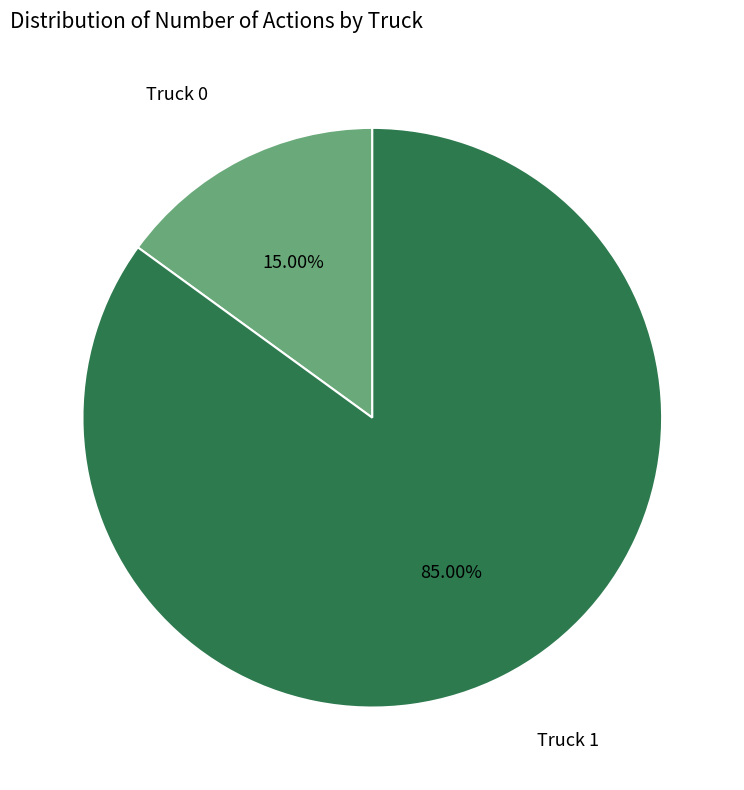

Count the number of slices in the pie.

2